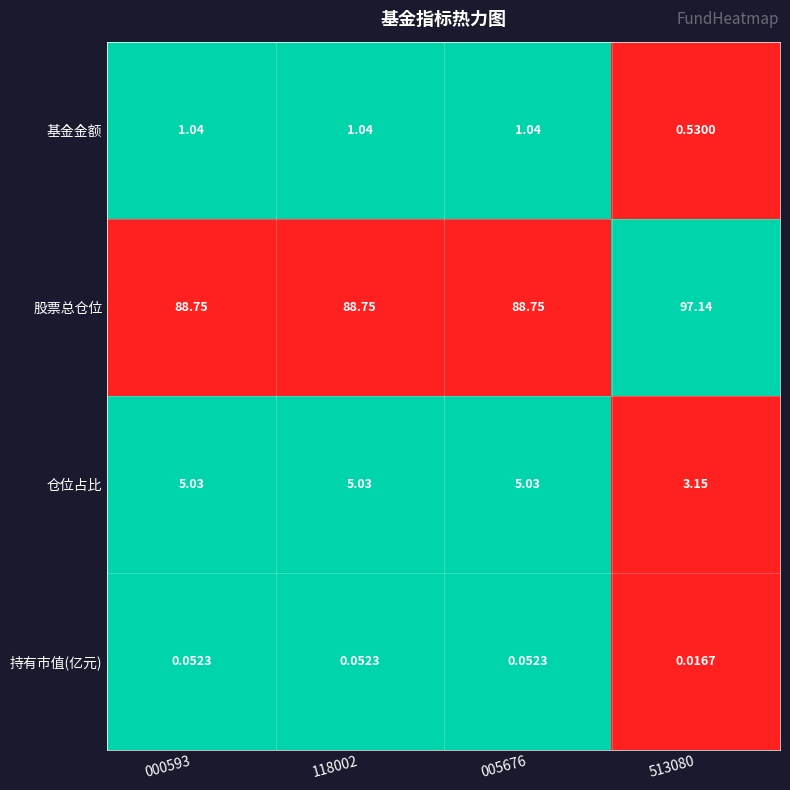

Rank the series at 000593 from highest to lowest value.

股票总仓位, 仓位占比, 基金金额, 持有市值(亿元)